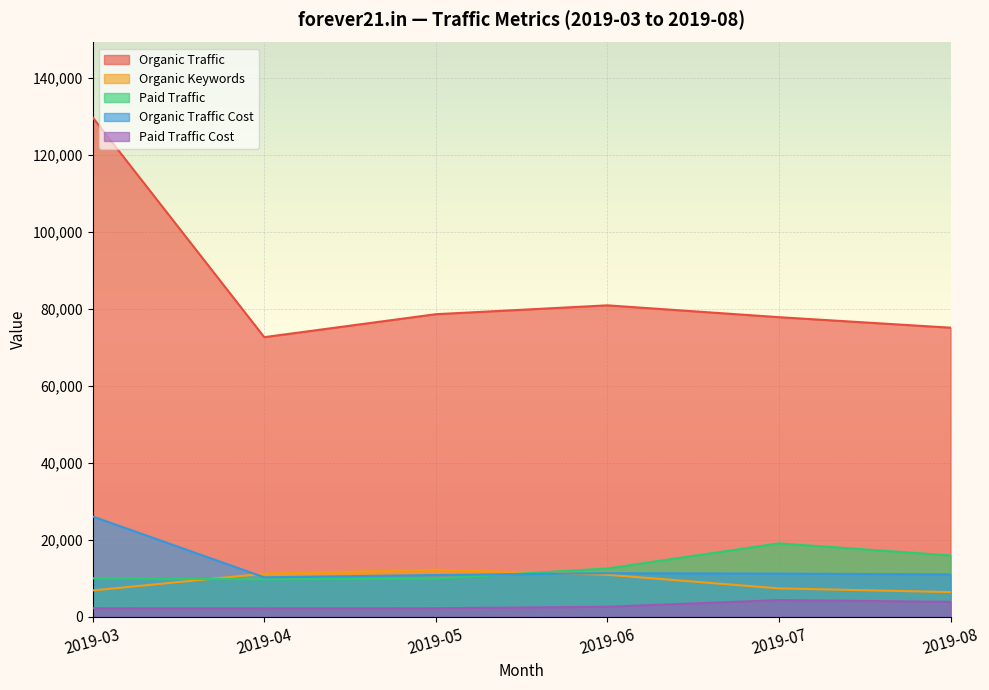

The value of Organic Traffic Cost at 2019-08 is 10978. True or false?

True